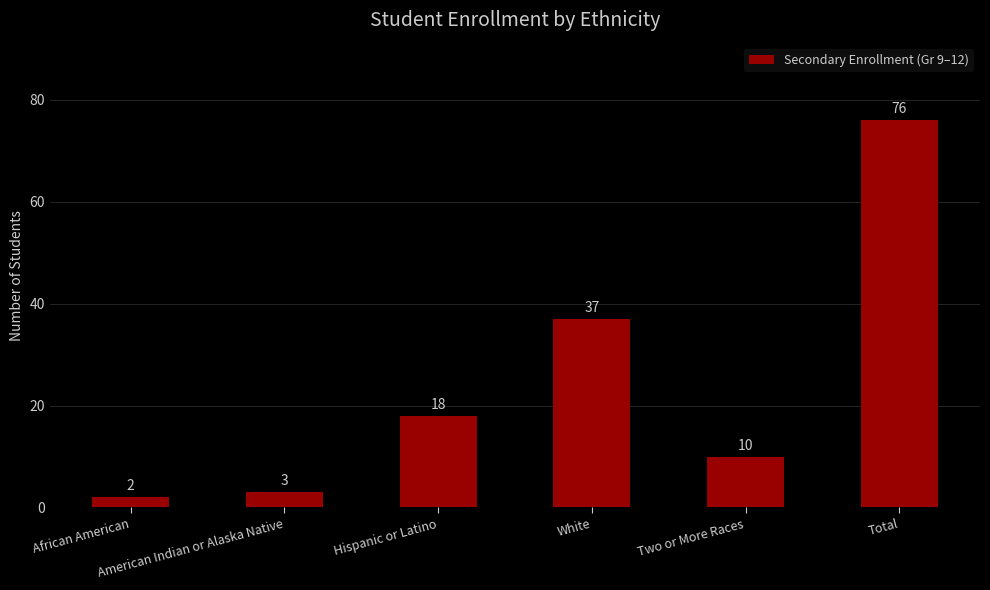

Reading right to left, extract all data points from this chart.

76	10	37	18	3	2